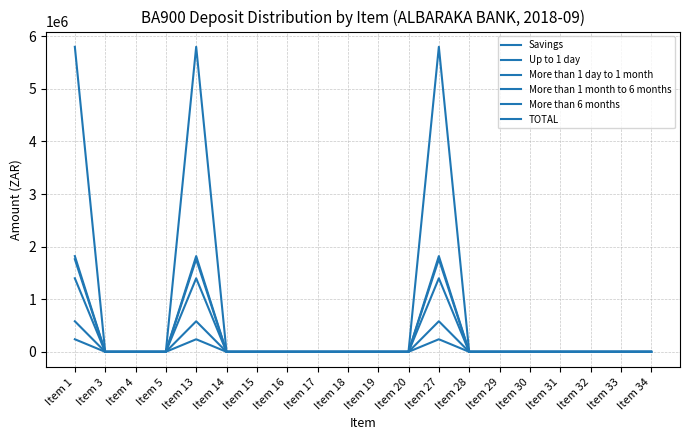

What is the sum of all More than 6 months values?

5283594